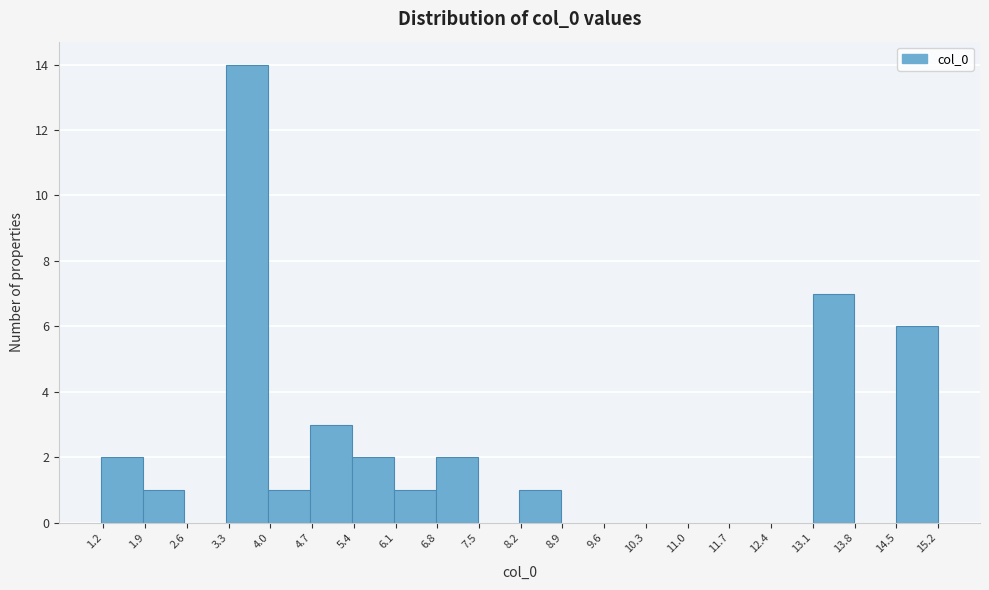

Reading left to right, transcribe this chart: for each bar, give the range it covers on the x-axis and its height. Neither the bar edges nor the heights are printed on the chart, so give them approximately, as read against the axes.

1.2 to 1.9: 2
1.9 to 2.6: 1
2.6 to 3.3: 0
3.3 to 4.0: 14
4.0 to 4.7: 1
4.7 to 5.4: 3
5.4 to 6.1: 2
6.1 to 6.8: 1
6.8 to 7.5: 2
7.5 to 8.2: 0
8.2 to 8.9: 1
8.9 to 9.6: 0
9.6 to 10.3: 0
10.3 to 11.0: 0
11.0 to 11.7: 0
11.7 to 12.4: 0
12.4 to 13.1: 0
13.1 to 13.8: 7
13.8 to 14.5: 0
14.5 to 15.2: 6